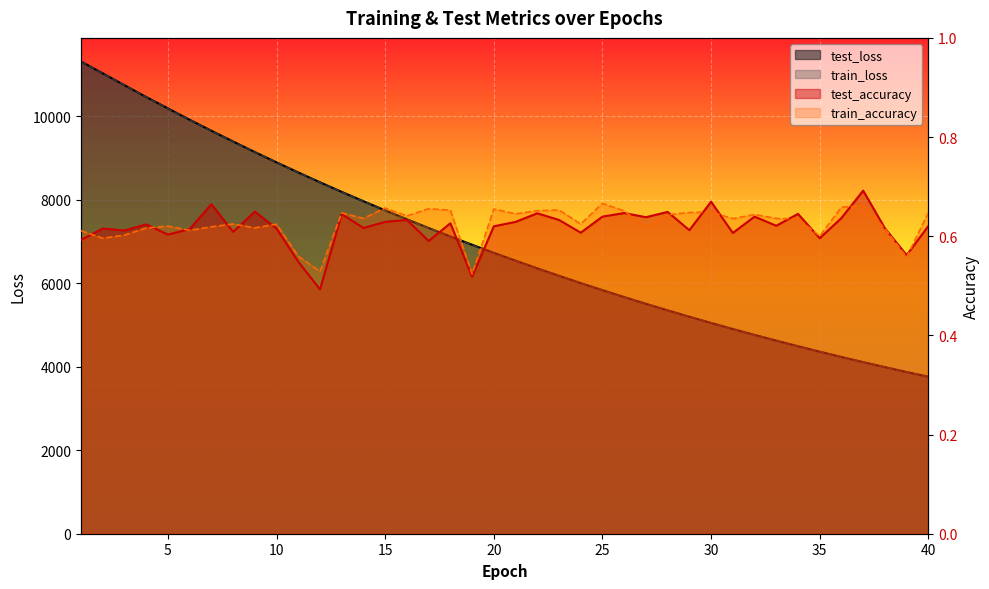

What is the difference between the test_accuracy values at 2 and 37?

0.1